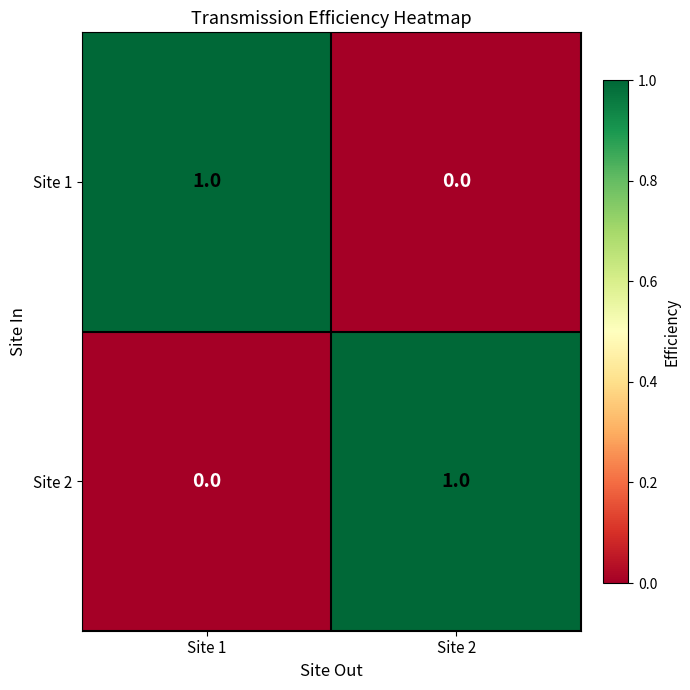

The value of Site 2 at Site 1 is 0. True or false?

True